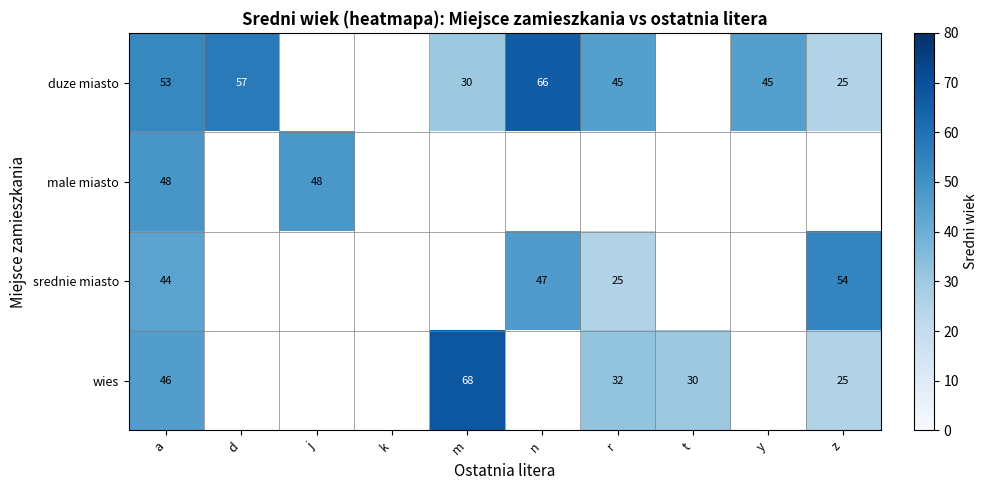

What is the difference between the maximum and minimum values in the wies series?

43.0